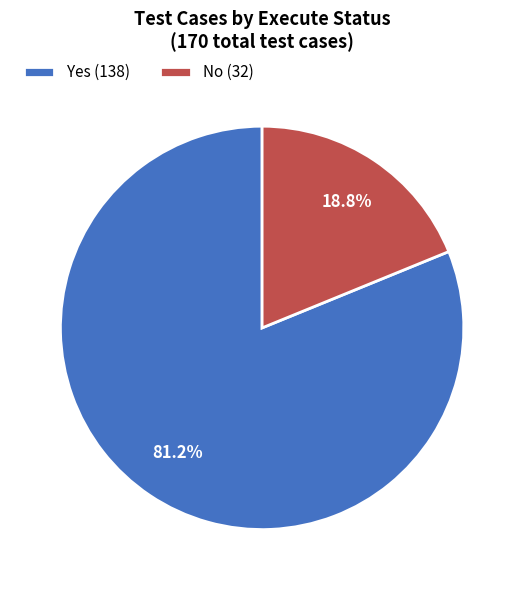

How many slices are in this pie chart?

2